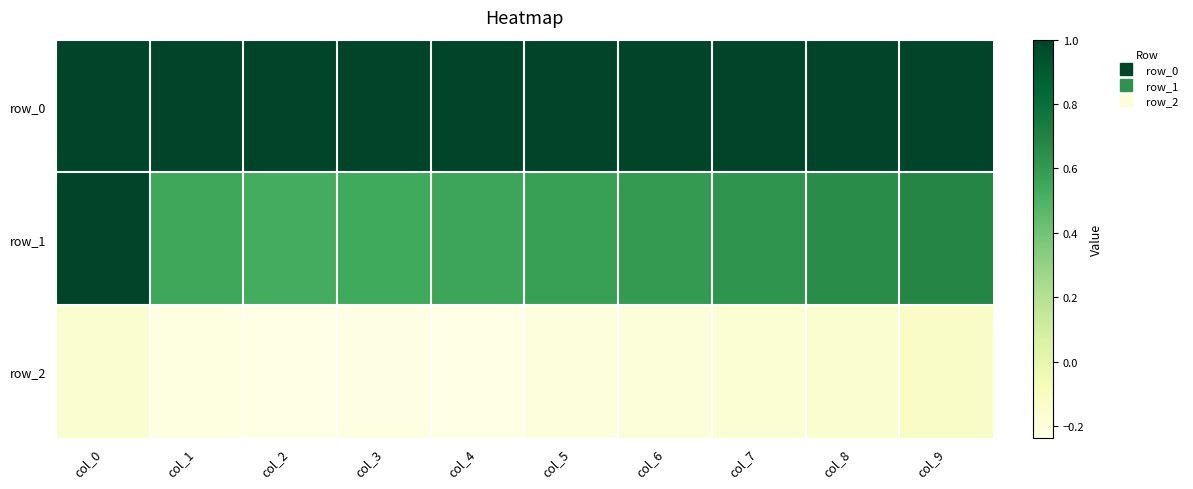

What value does the row_1 series have at col_7?

0.6